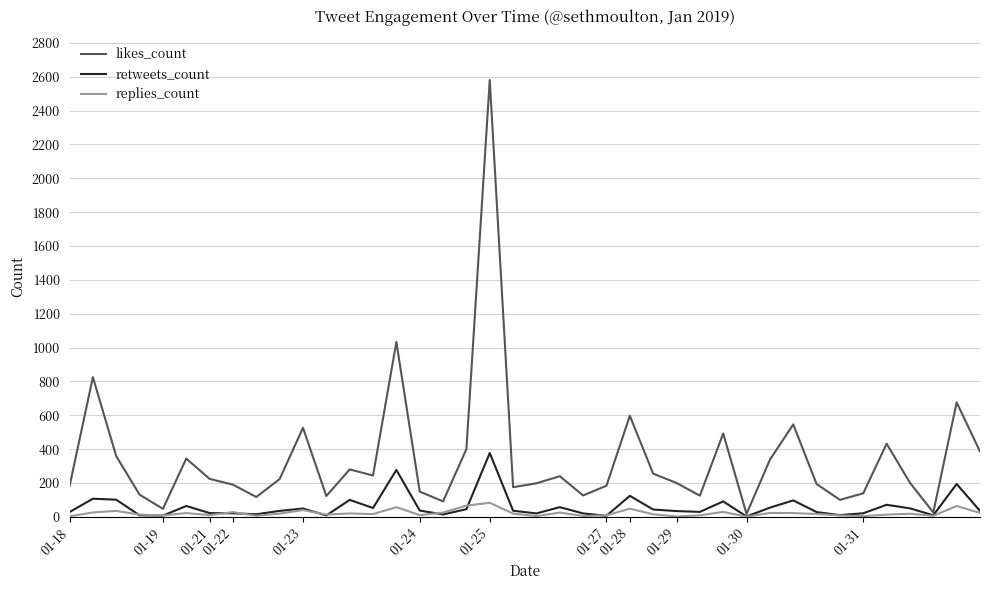

Which series has the widest spread of values?

likes_count